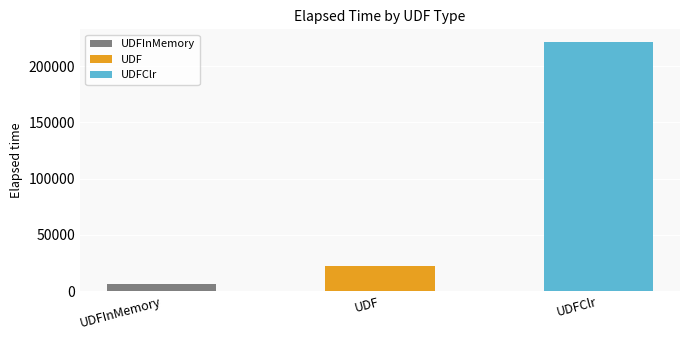

What is the difference between the maximum and minimum values?

215323